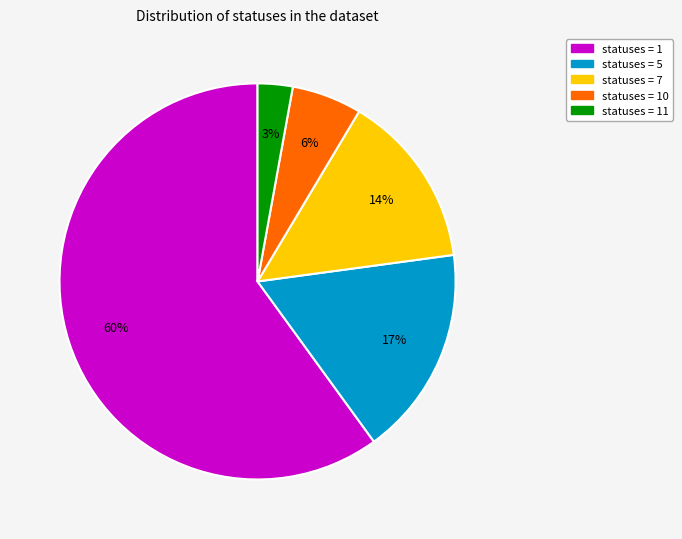

Rank the categories by value from highest to lowest.

statuses = 1, statuses = 5, statuses = 7, statuses = 10, statuses = 11